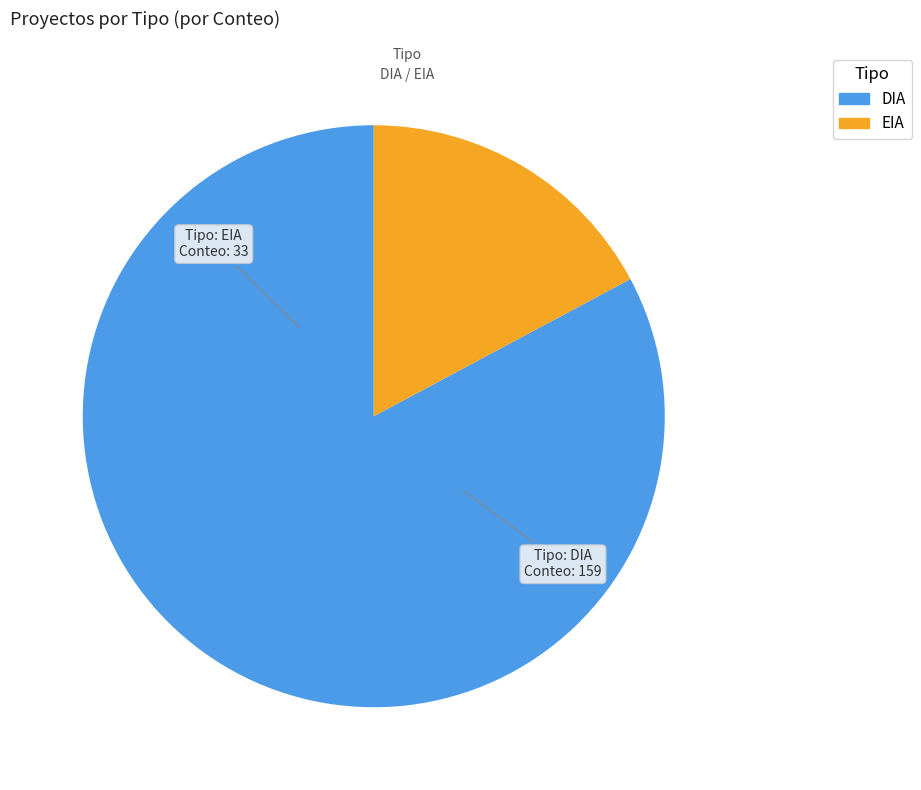

How many slices are in this pie chart?

2